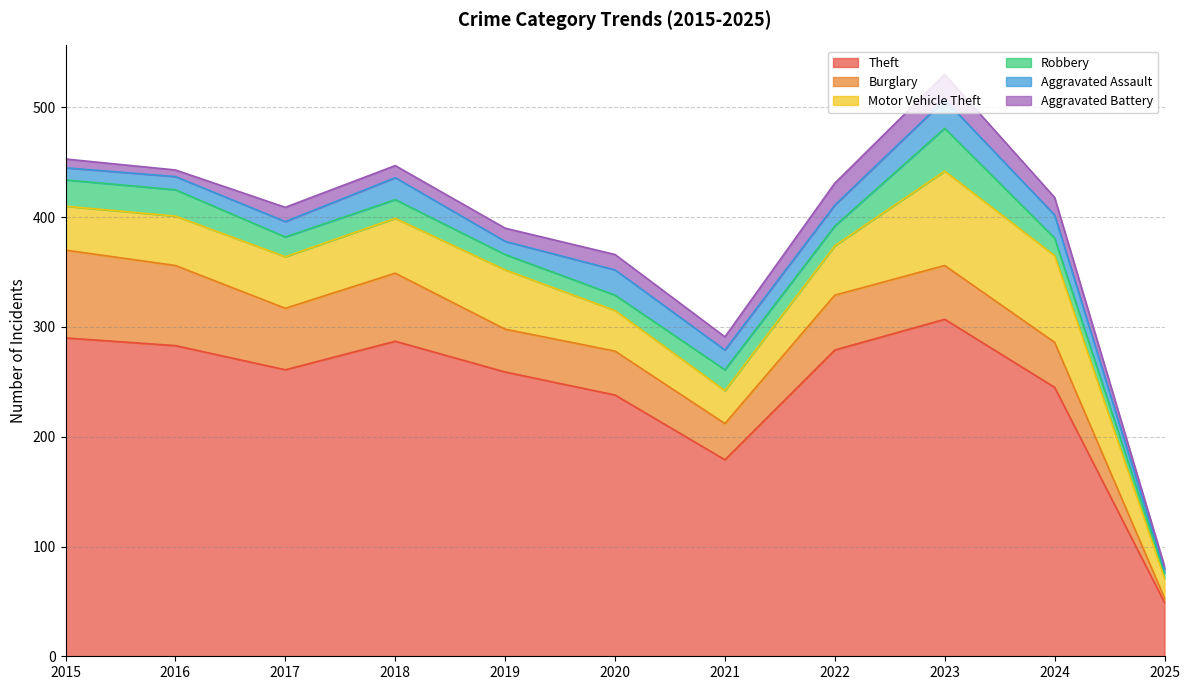

What is the highest value of the Theft series?

307